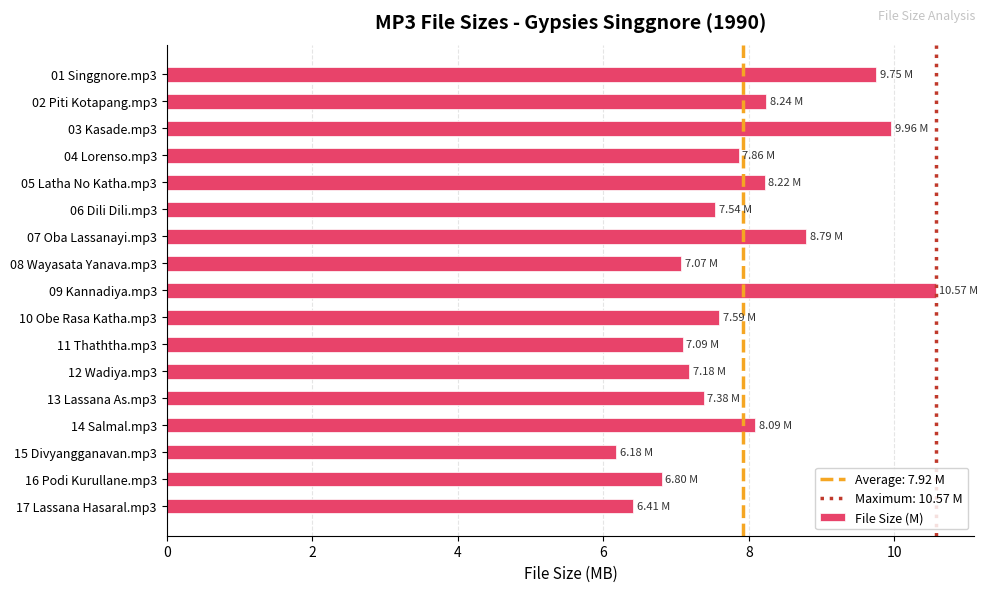

What is the sum of all values?

134.7